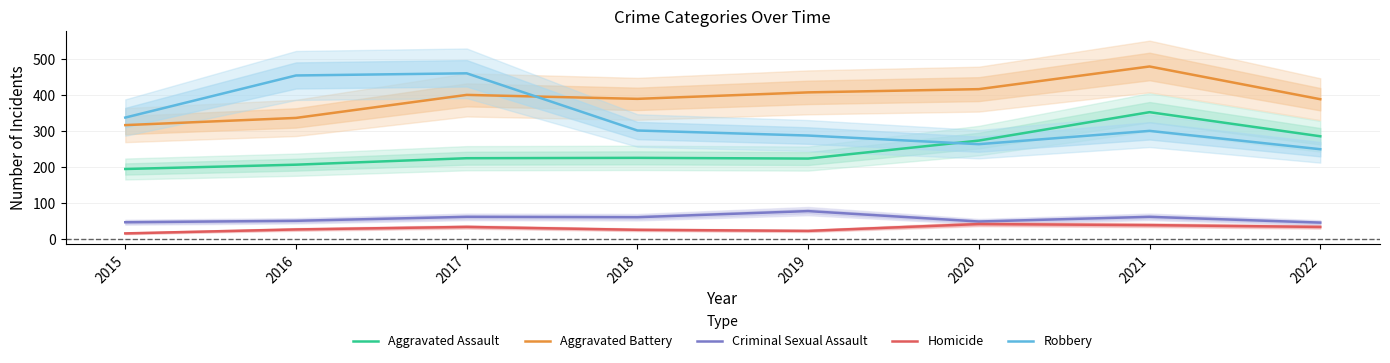

Reading right to left, what are all the values shown in this chart?

Aggravated Assault: 285	352	273	223	225	224	206	194
Aggravated Battery: 388	479	416	407	389	400	336	316
Criminal Sexual Assault: 45	61	48	77	60	61	50	46
Homicide: 33	38	41	22	25	33	26	15
Robbery: 249	300	263	287	301	460	454	337